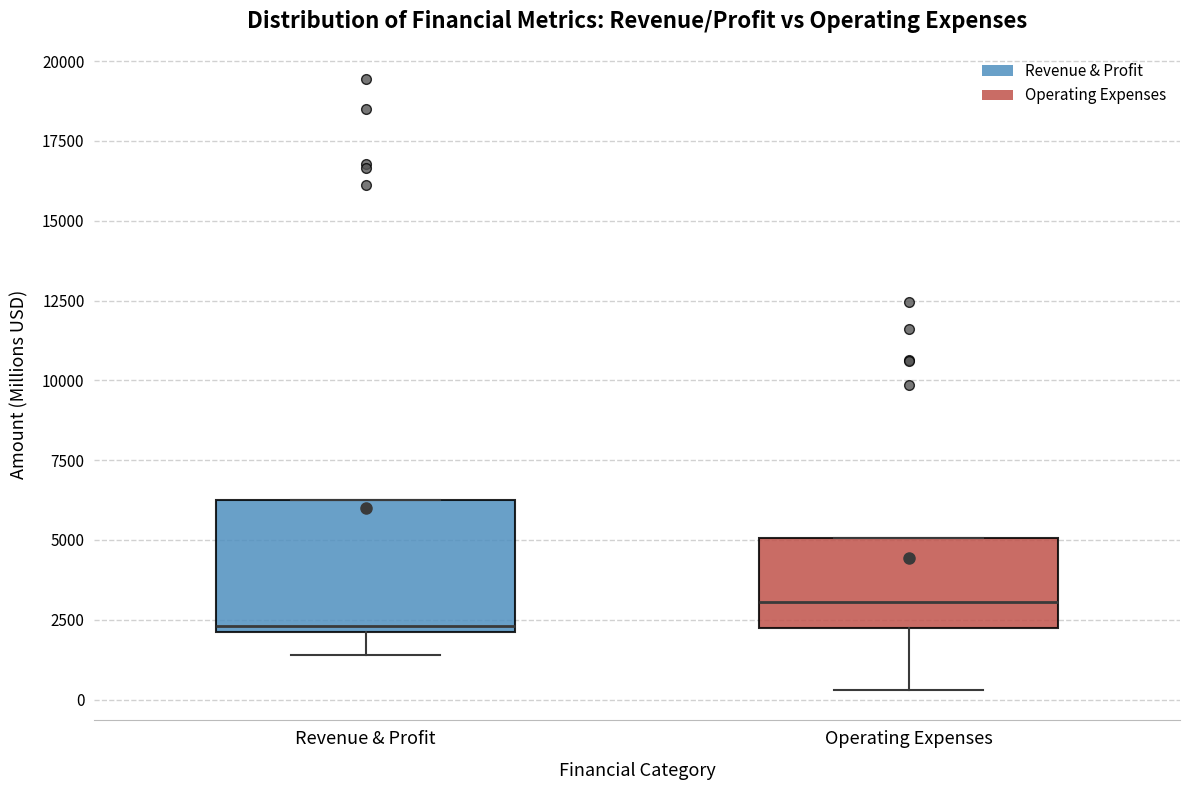

Reading left to right, transcribe this box plot: for each box, give where its median line is, the range the box spans, and where its two whiskers end, as read against the y-axis. The values are not printed on the chart, so give them approximately, as read against the axis.

Revenue & Profit: median 2500, box 2000 to 6500, whiskers 1500 to 6500
Operating Expenses: median 3000, box 2000 to 5000, whiskers 500 to 5000